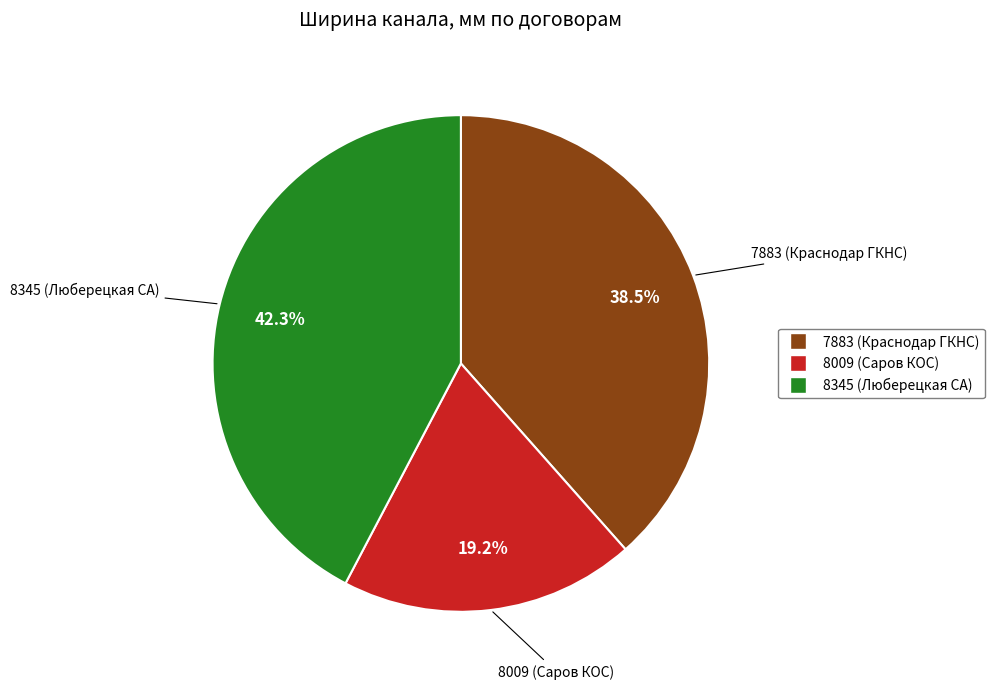

To the nearest percent, what is the difference between the largest and smallest slice percentages?

23%